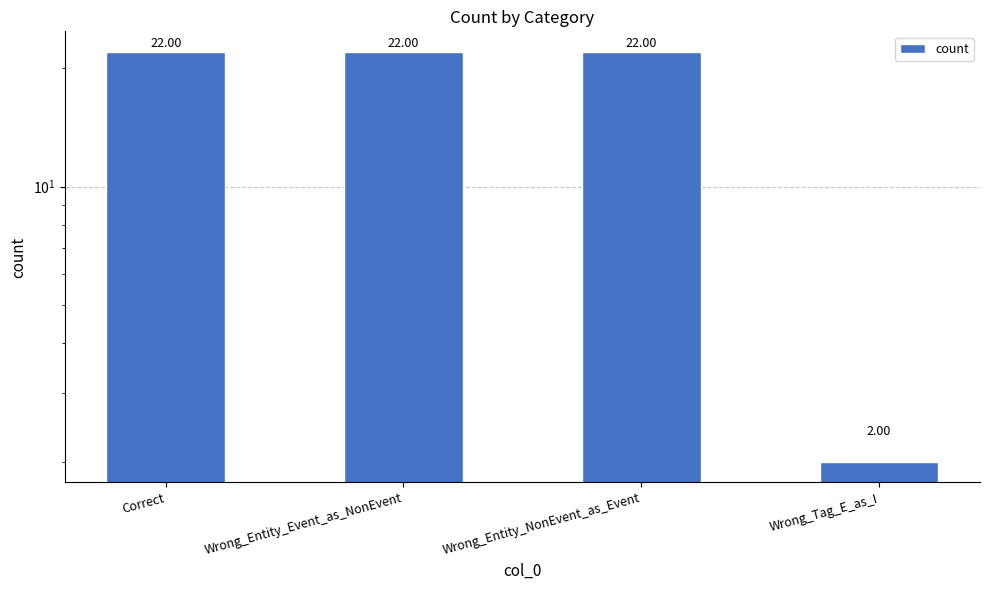

Reading left to right, list all the values displayed in this chart.

Correct=22	Wrong_Entity_Event_as_NonEvent=22	Wrong_Entity_NonEvent_as_Event=22	Wrong_Tag_E_as_I=2